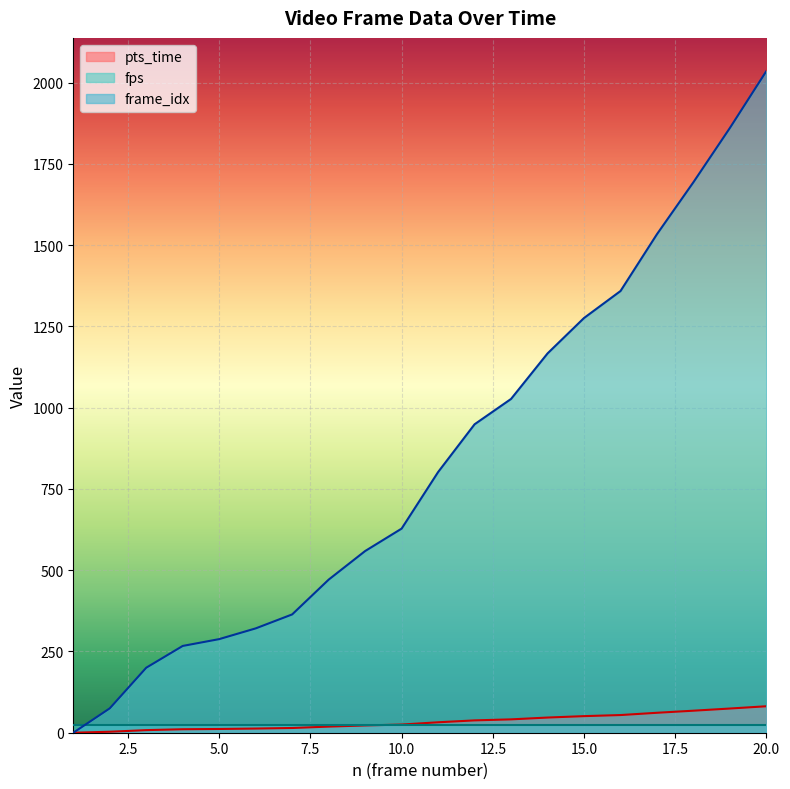

What is the sum of the pts_time values at 5 and 11?

43.6